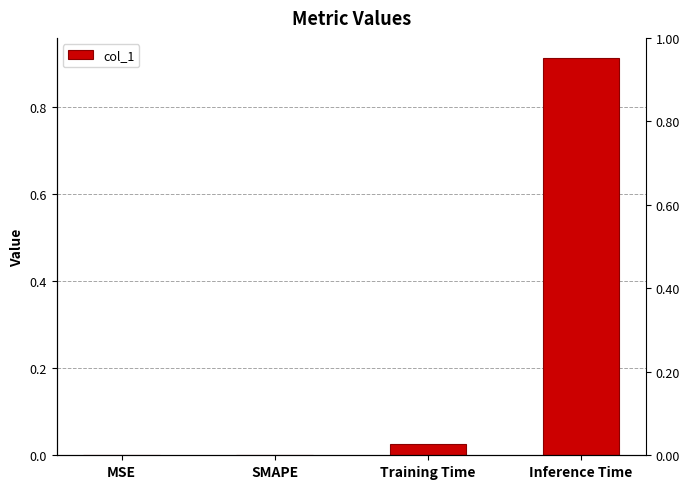

Which category has the highest value across all series?

Inference Time